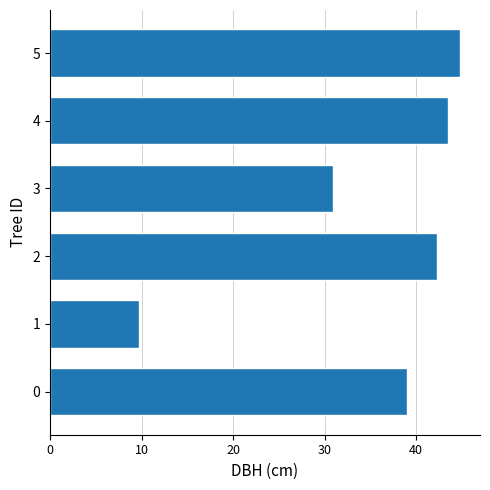

The value at 2 is 25.8. True or false?

False